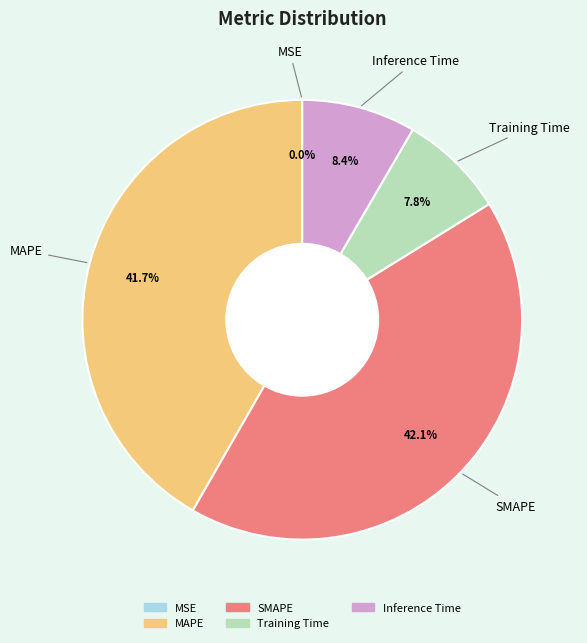

Is there a majority slice in this chart?

No